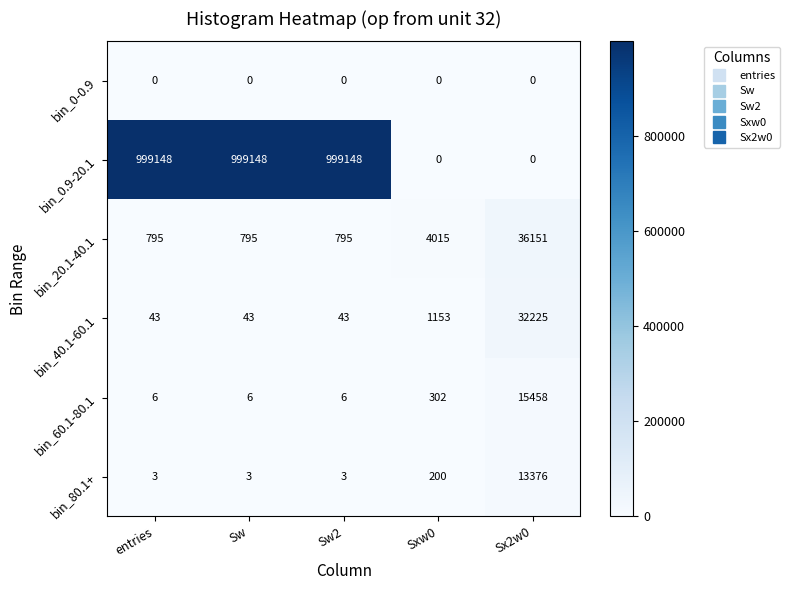

How many positive values does the bin_0.9-20.1 series have?

3